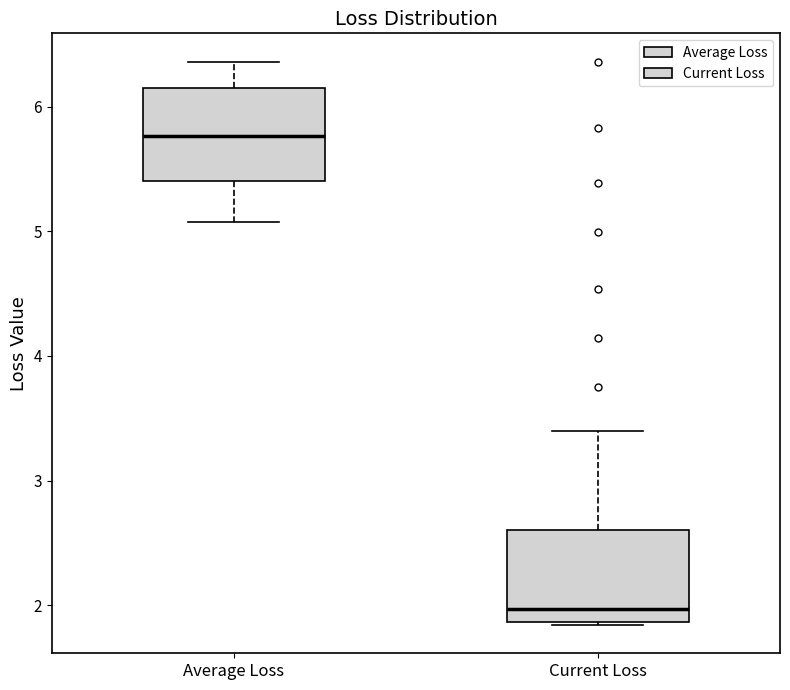

Which box's median line is the highest?

Average Loss